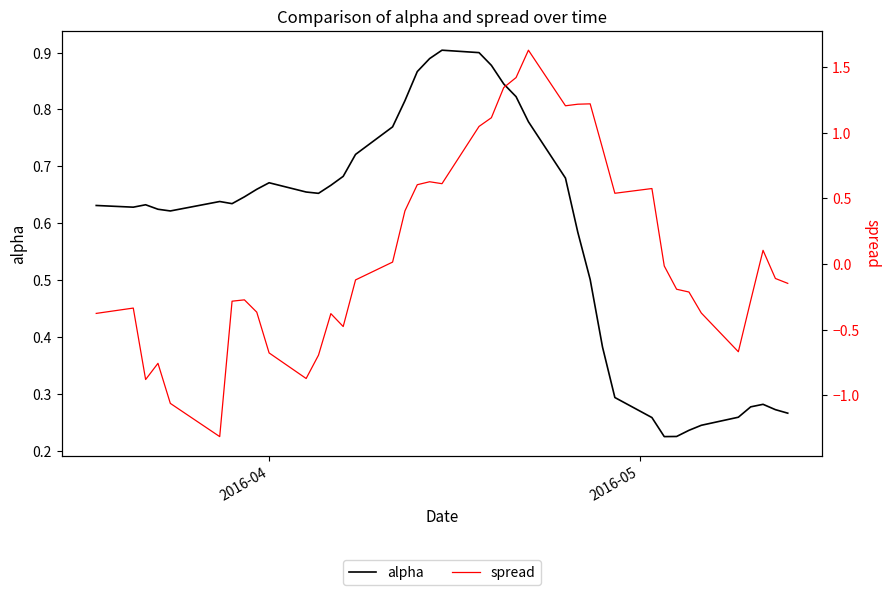

Rank the series by their maximum value, from lowest to highest.

alpha, spread